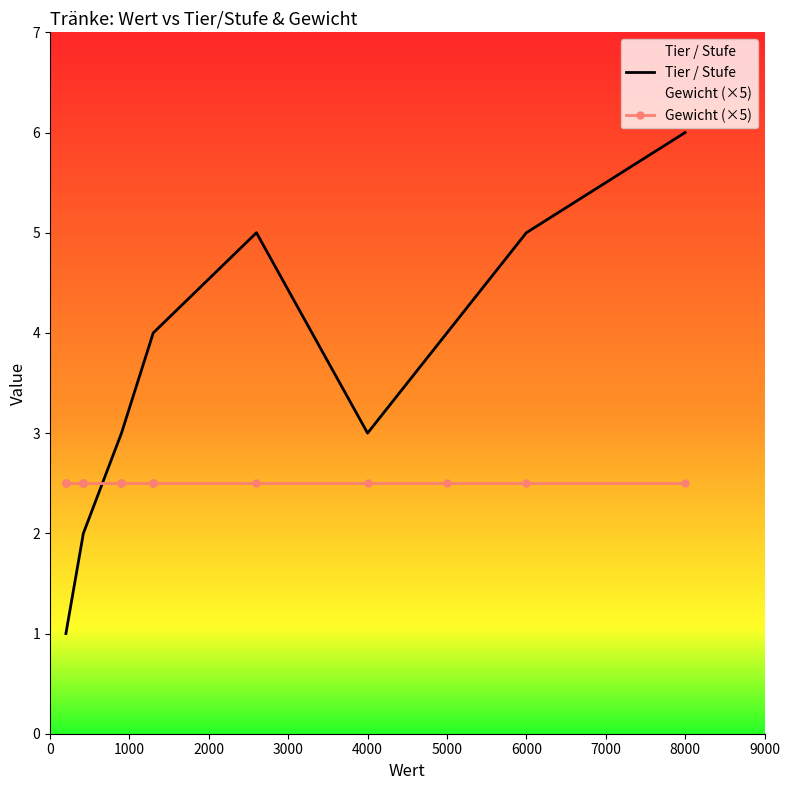

True or false: Tier / Stufe has more than 1 interior local peaks.

False